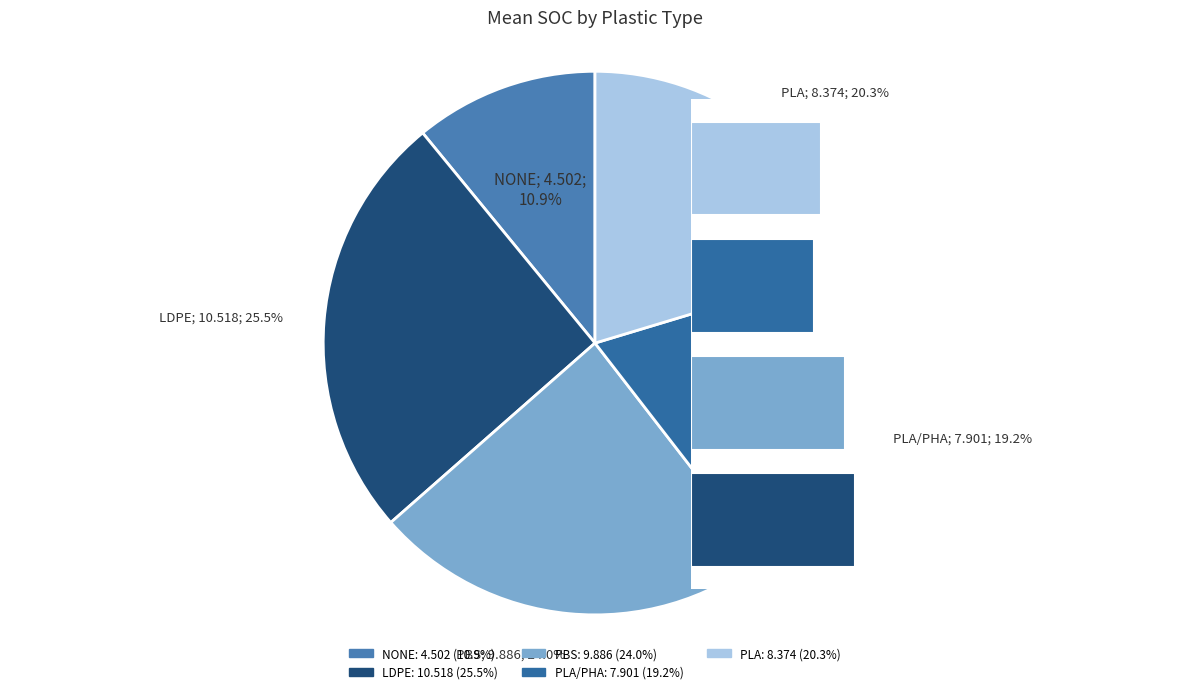

Is PLA/PHA the majority of the pie?

No